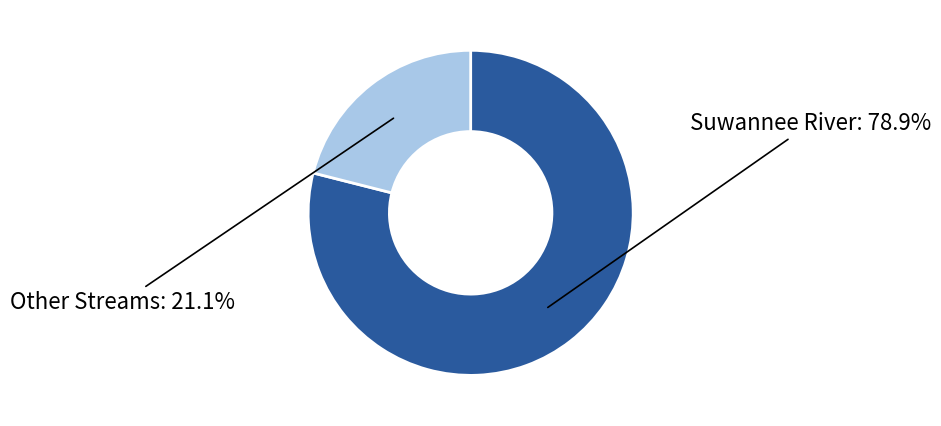

Is there a majority slice in this chart?

Yes